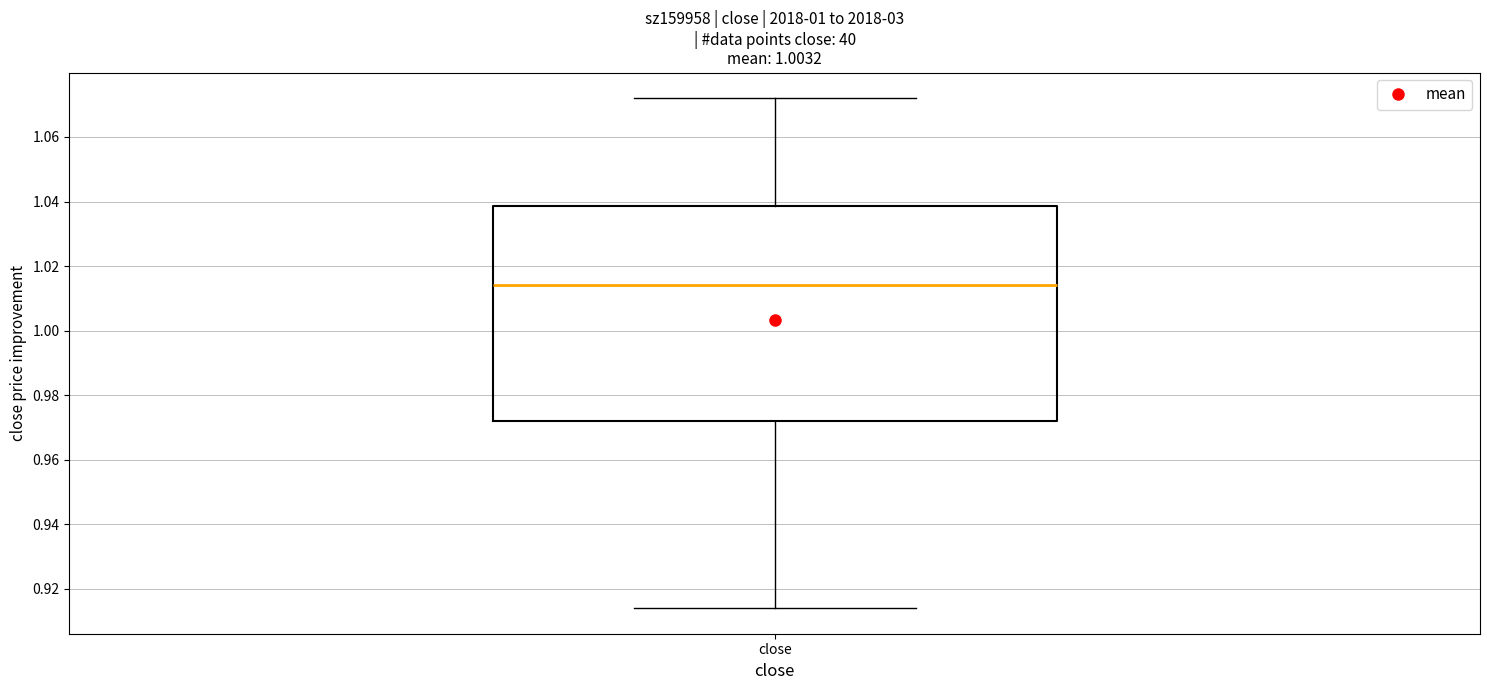

Transcribe this box plot: give where the median line is, the range the box spans, and where the two whiskers end, as read against the y-axis. The values are not printed on the chart, so give them approximately, as read against the axis.

median 1.014, box 0.972 to 1.038, whiskers 0.914 to 1.072